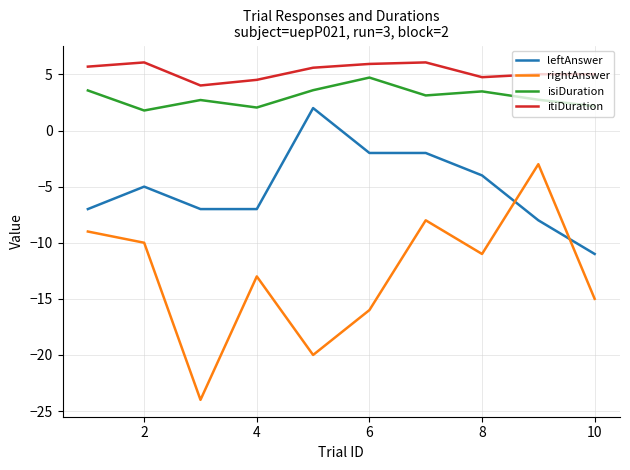

What is the minimum value for leftAnswer?

-11.0